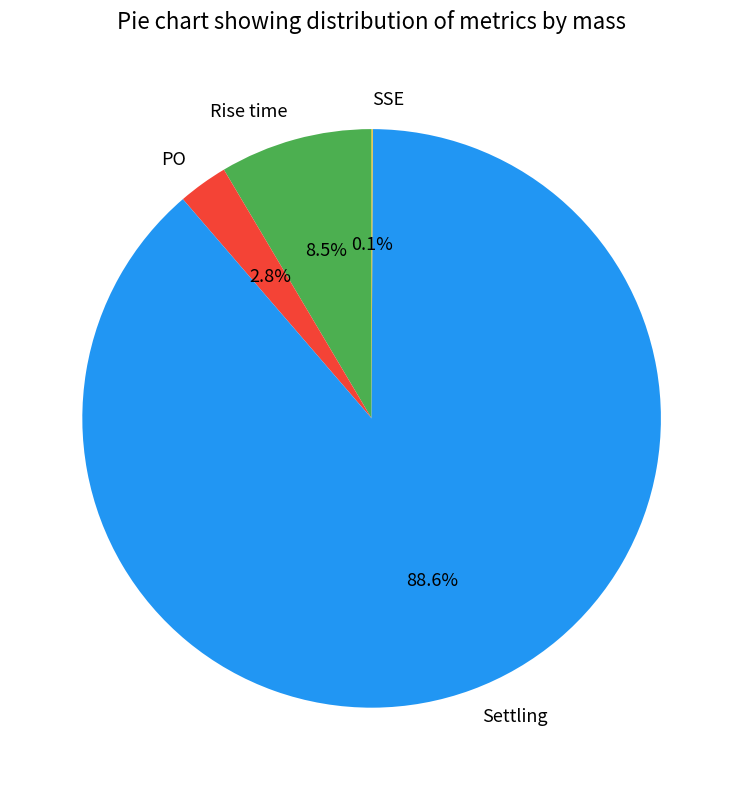

What is the largest slice in the pie chart?

Settling